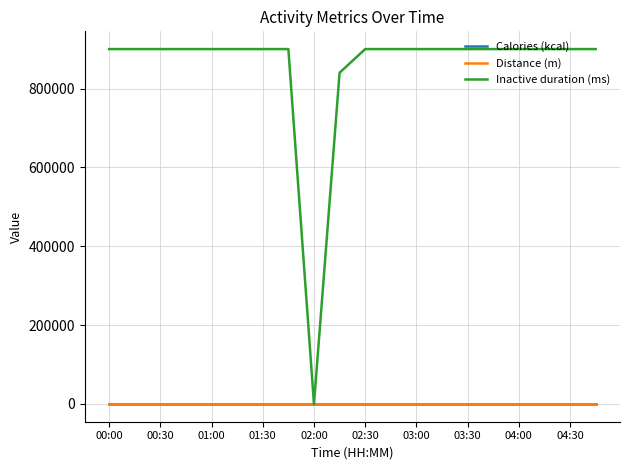

Which series has the largest total across all categories?

Inactive duration (ms)